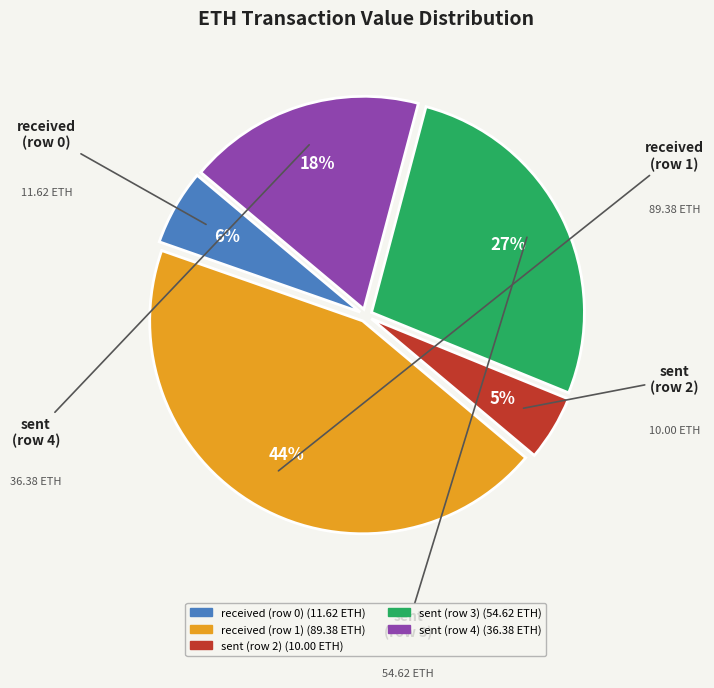

Between received (row 0) and sent (row 2), which is larger?

received (row 0)